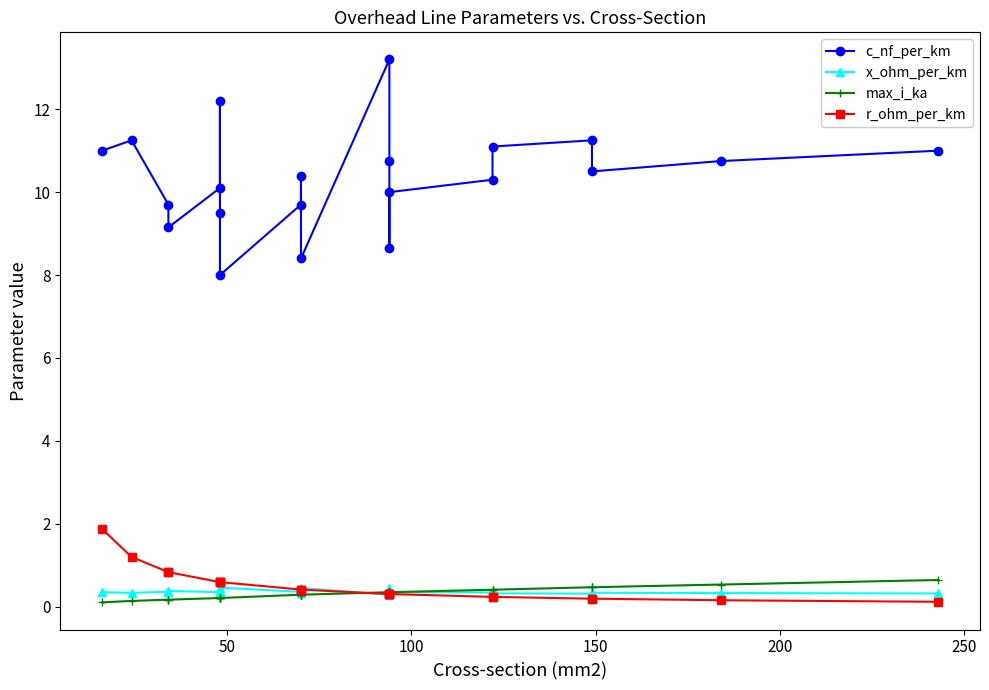

In c_nf_per_km, how many points are lower than both neighbors (excluding endpoints)?

5